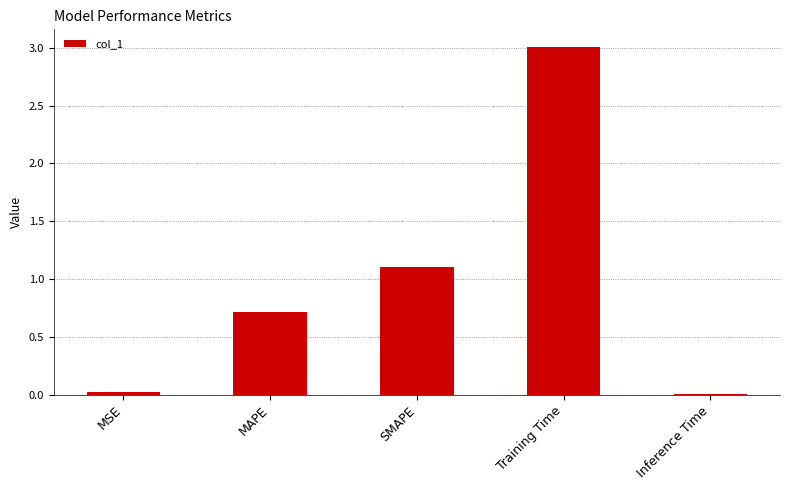

Where is the data nearest to the value 1?

SMAPE